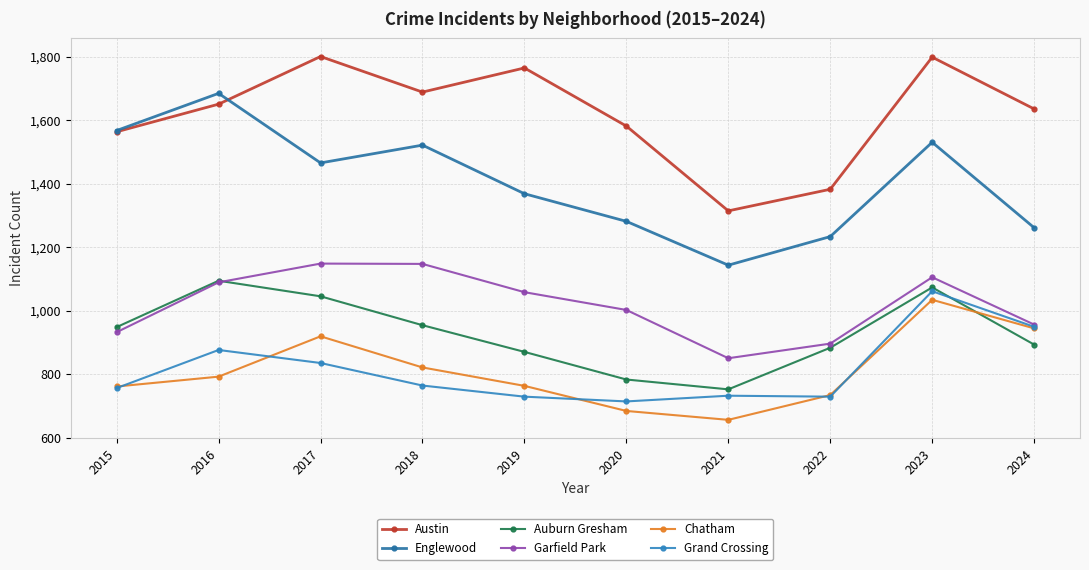

In Grand Crossing, how many points are lower than both neighbors (excluding endpoints)?

2